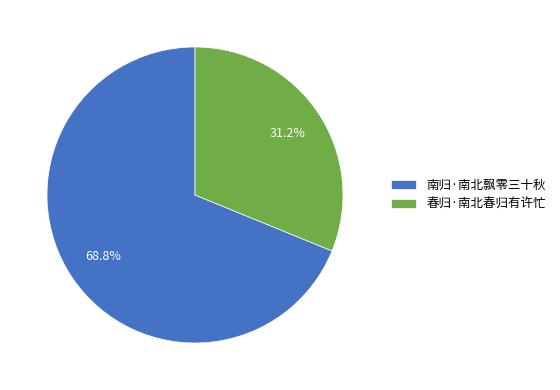

To the nearest percent, what is the difference between the largest and smallest slice percentages?

38%